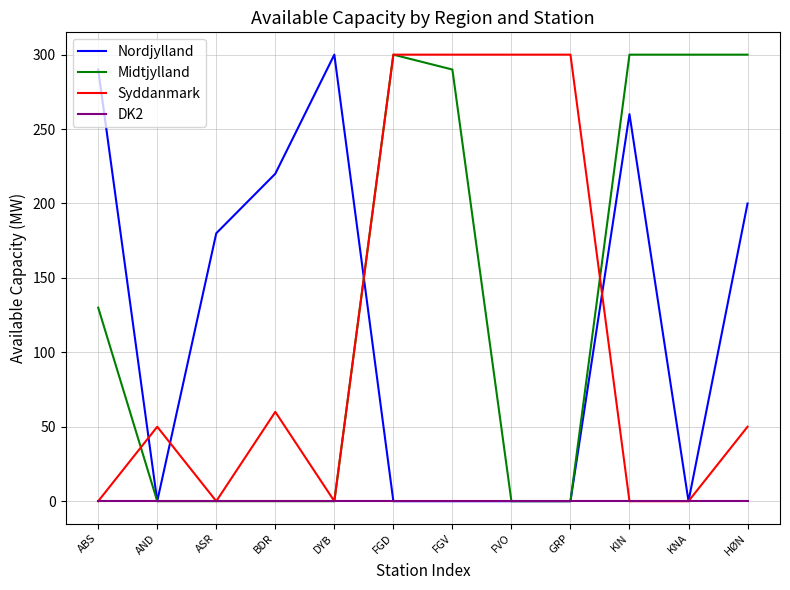

What is the highest value of the Nordjylland series?

300